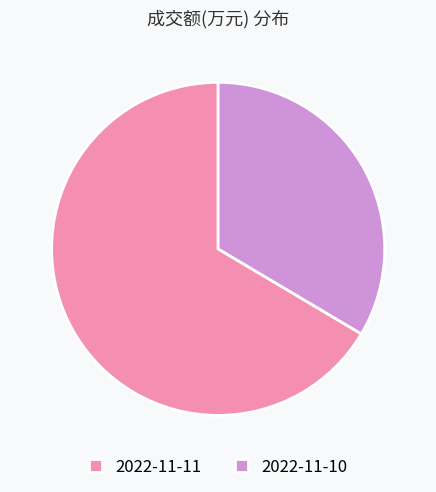

Which has a higher value, 2022-11-10 or 2022-11-11?

2022-11-11